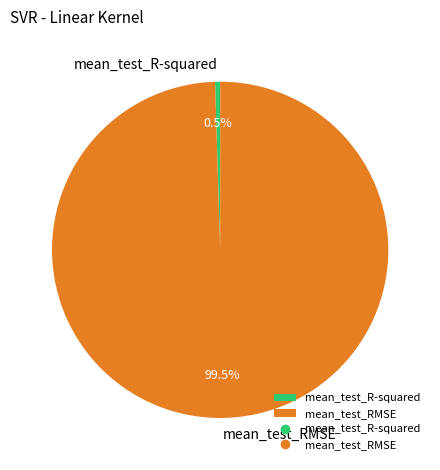

To the nearest percent, what is the average slice percentage?

50%